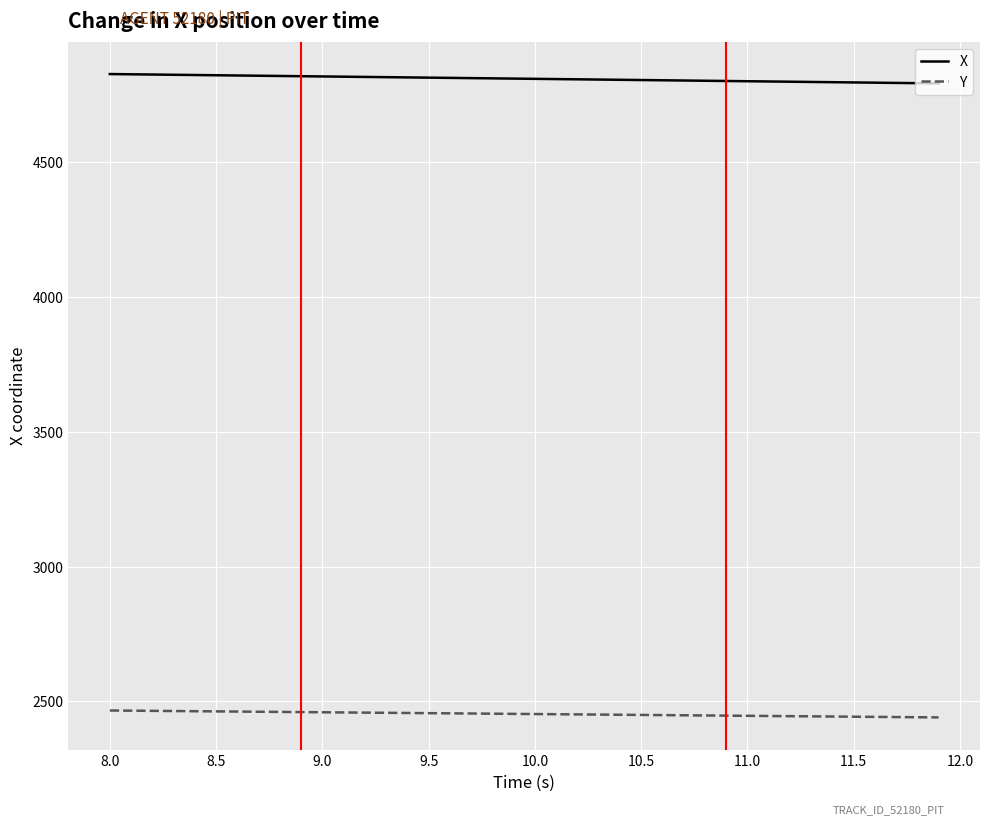

At how many categories does at least one series exceed 4164?

40